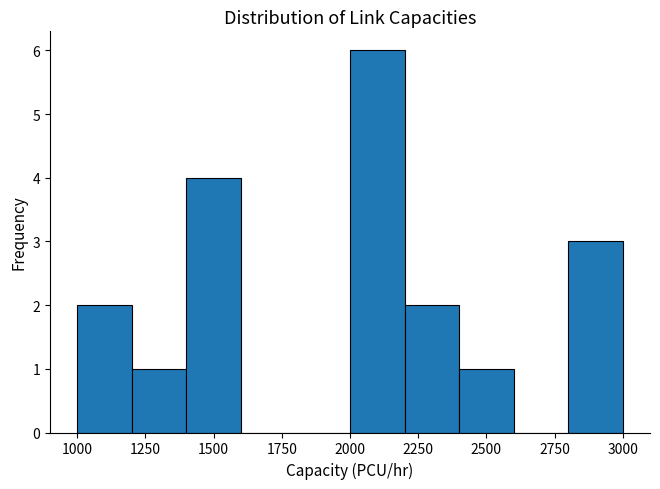

Which range on the x-axis has the tallest bar?

2000 to 2200